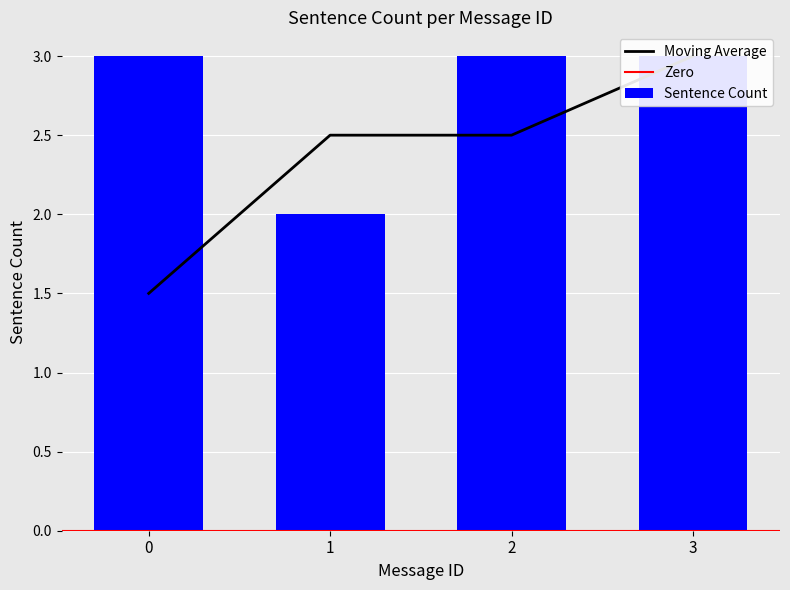

True or false: the data shows 4 at 0.

False